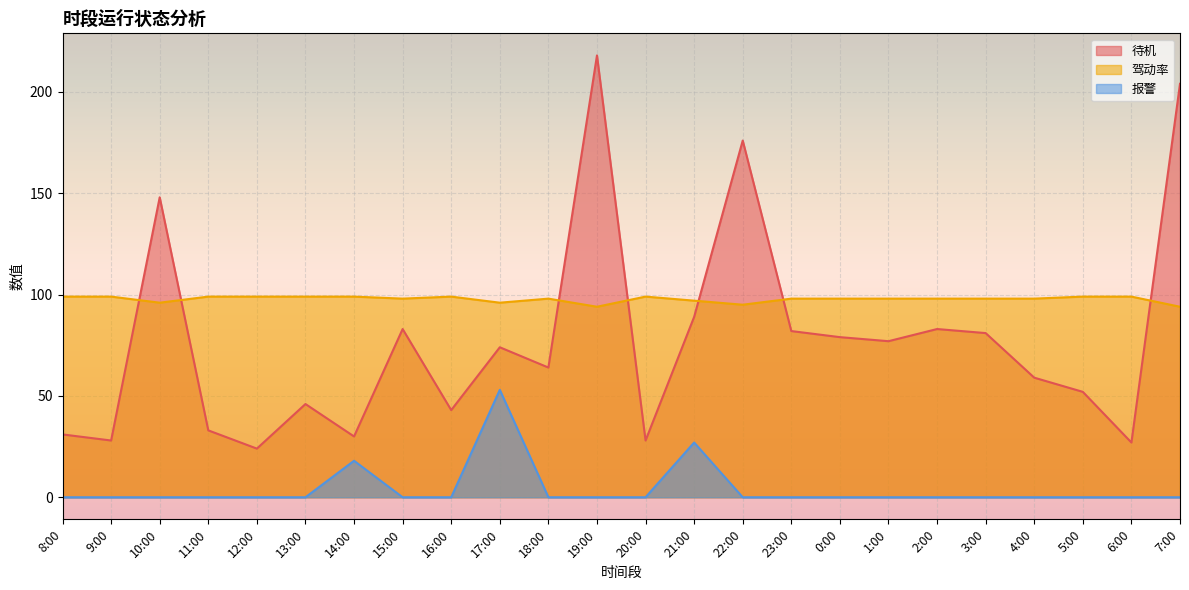

List the series in order of their peak value, highest first.

待机, 驾动率, 报警